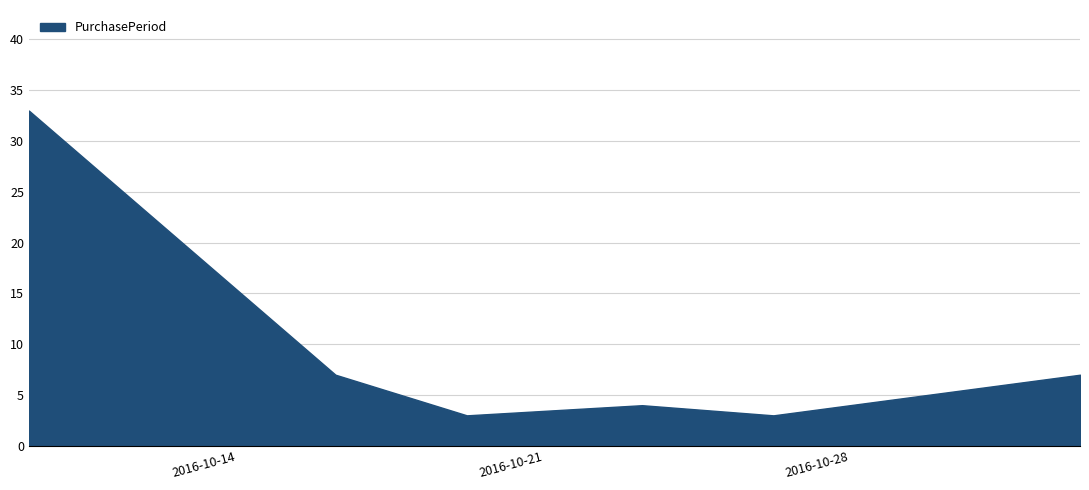

Does the chart have visible grid lines?

Yes